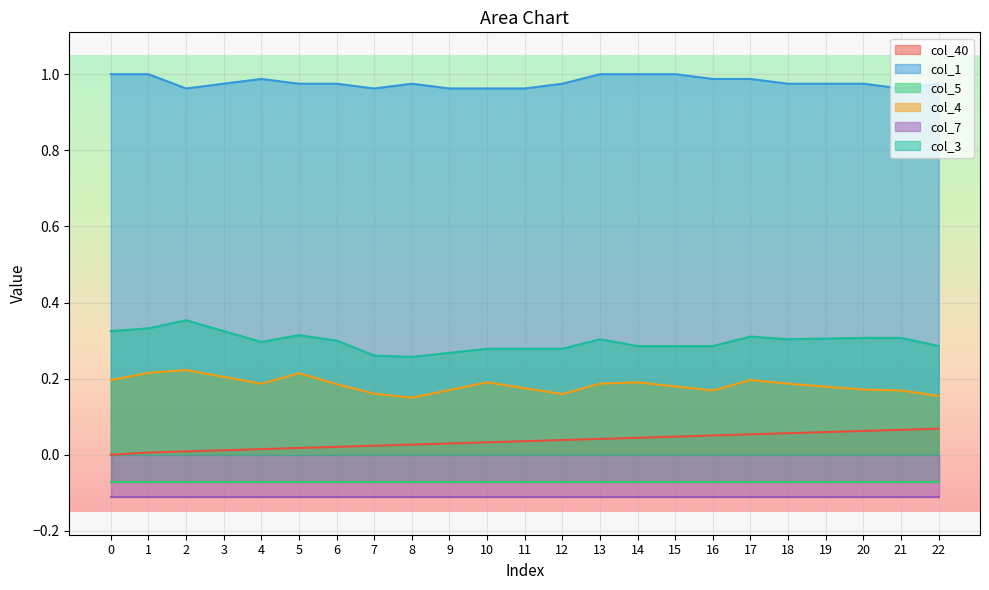

What is the lowest value of the col_1 series?

1.0